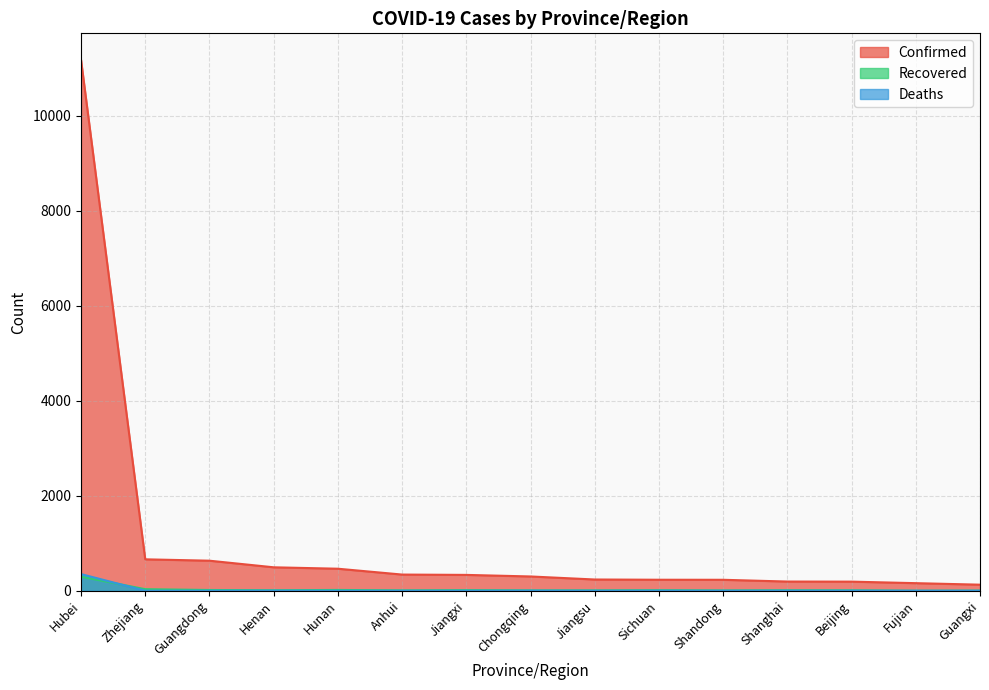

Which category has the lowest value in the Deaths series?

Zhejiang